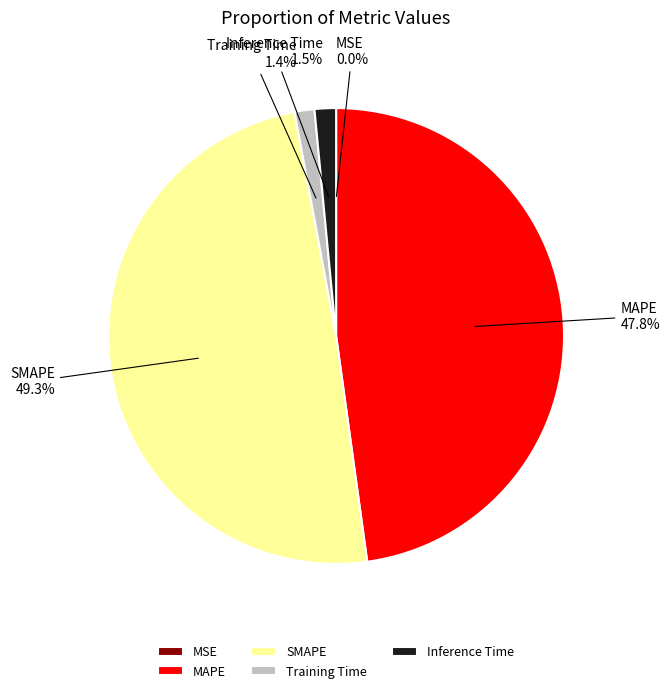

To the nearest percent, what is the average slice percentage?

20%